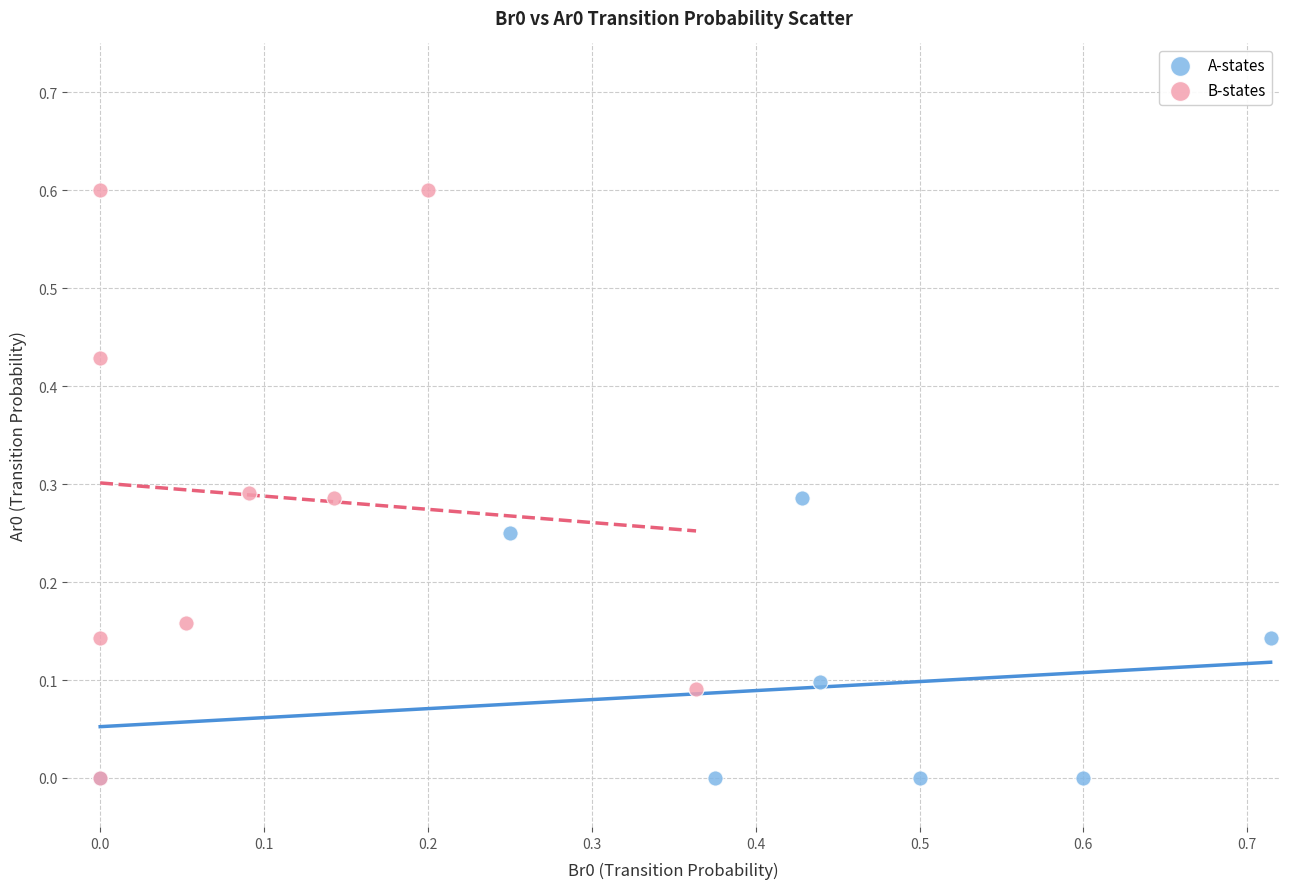

What are all the series names shown in the legend?

A-states, B-states